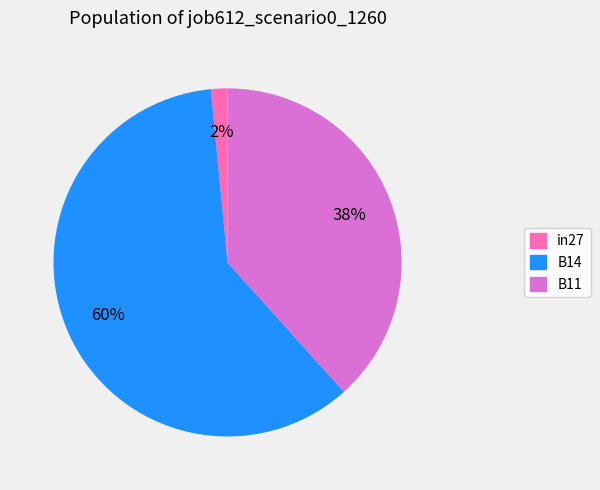

Is it true that B11 is 38% of the pie?

True